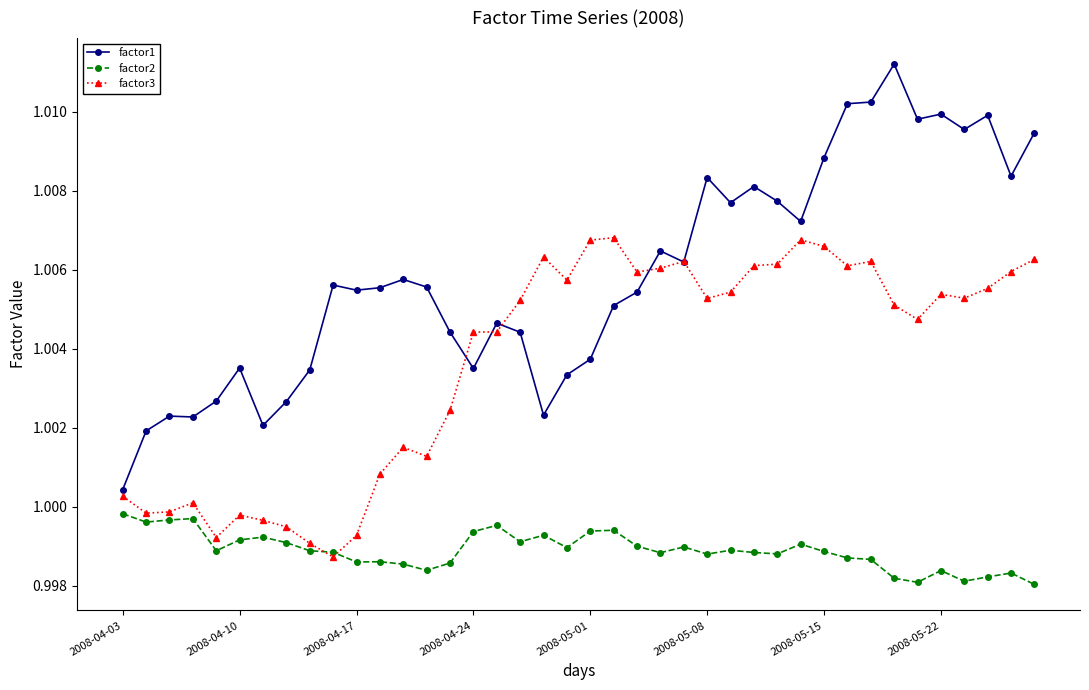

Which series has the widest spread of values?

factor1